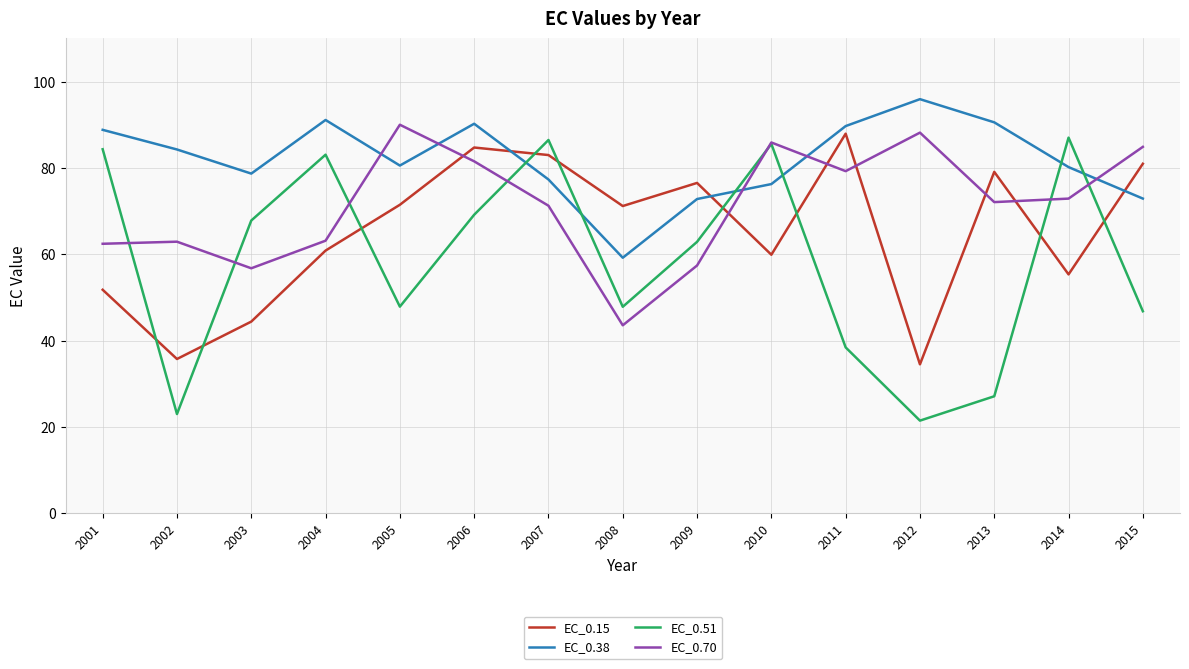

What is the total value across all series at 2002?

205.9